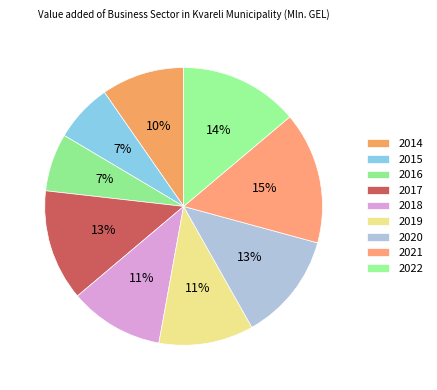

Is it true that 2018 is 11% of the pie?

True